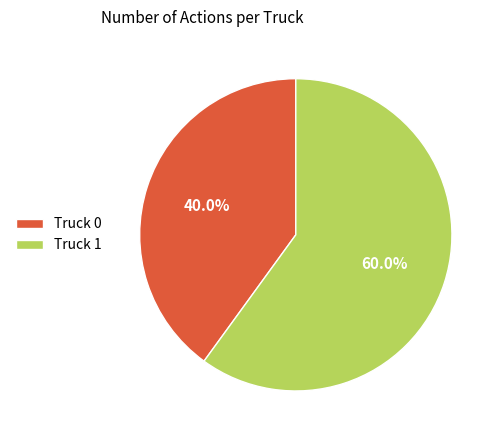

Which slice represents more than half of the pie?

Truck 1